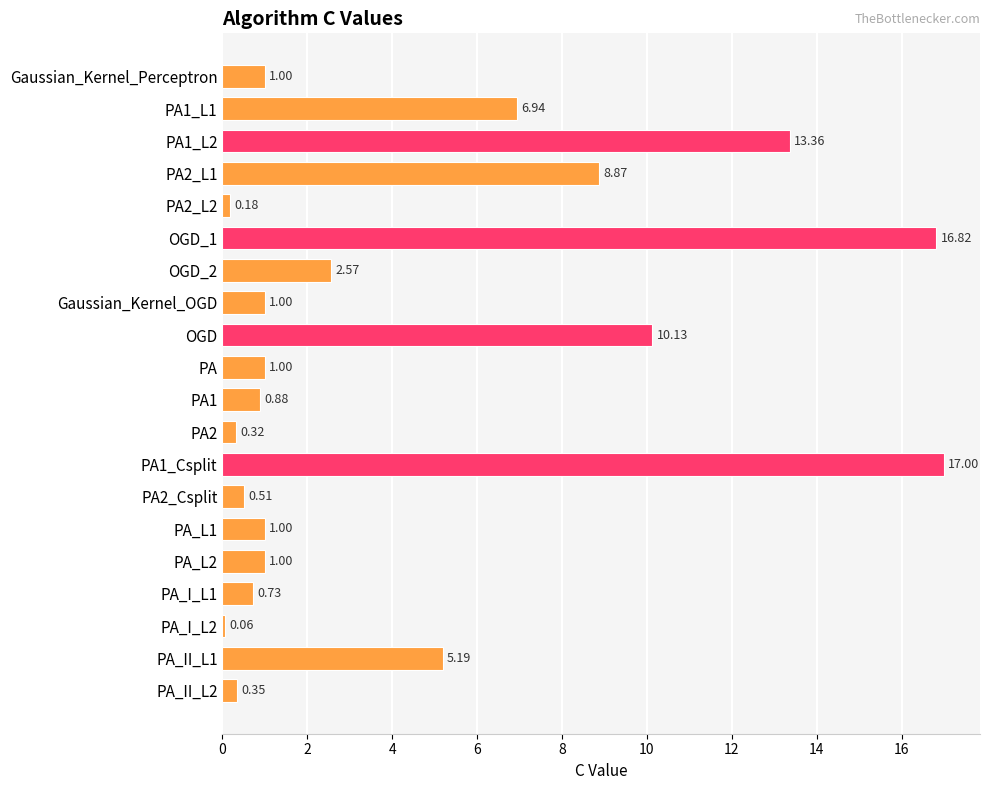

How many values are below 1?

7